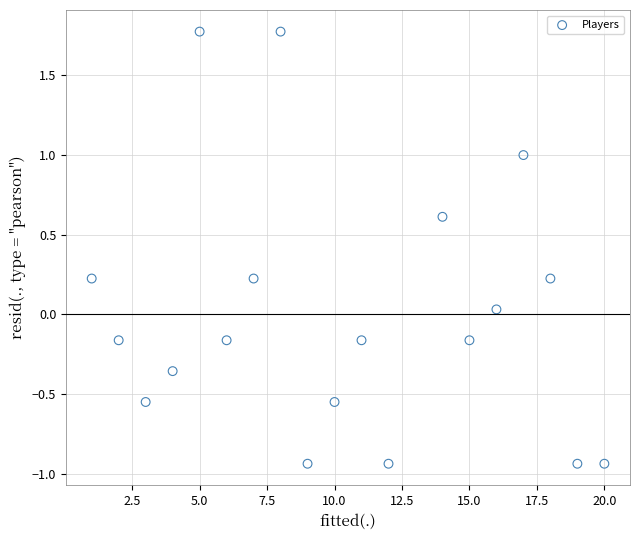

What is the range of Y values (max minus min)?

2.7